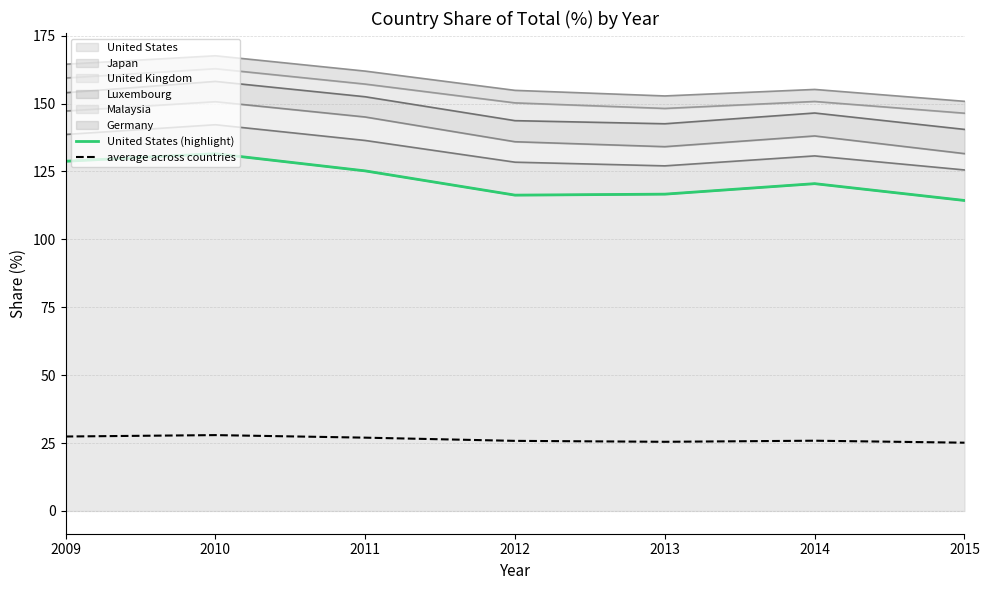

Reading right to left, list all the values displayed in this chart.

United States (highlight): 114.3	120.5	116.6	116.3	125.2	131.5	128.8
average across countries: 25.1	25.9	25.5	25.8	27.0	27.9	27.4